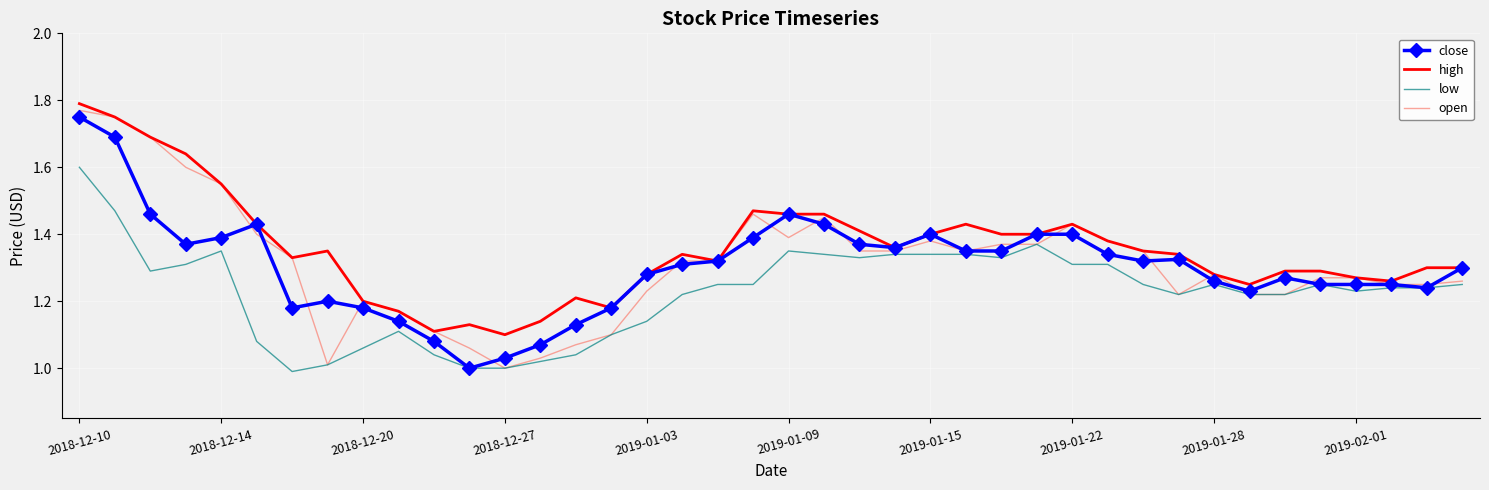

What is the average value of the low series?

1.2